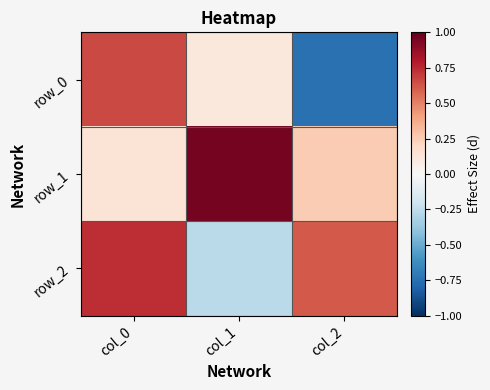

Reading left to right, extract all data points from this chart.

row_0: col_0=0.7	col_1=0.1	col_2=-0.7
row_1: col_0=0.1	col_1=1.0	col_2=0.3
row_2: col_0=0.7	col_1=-0.3	col_2=0.6